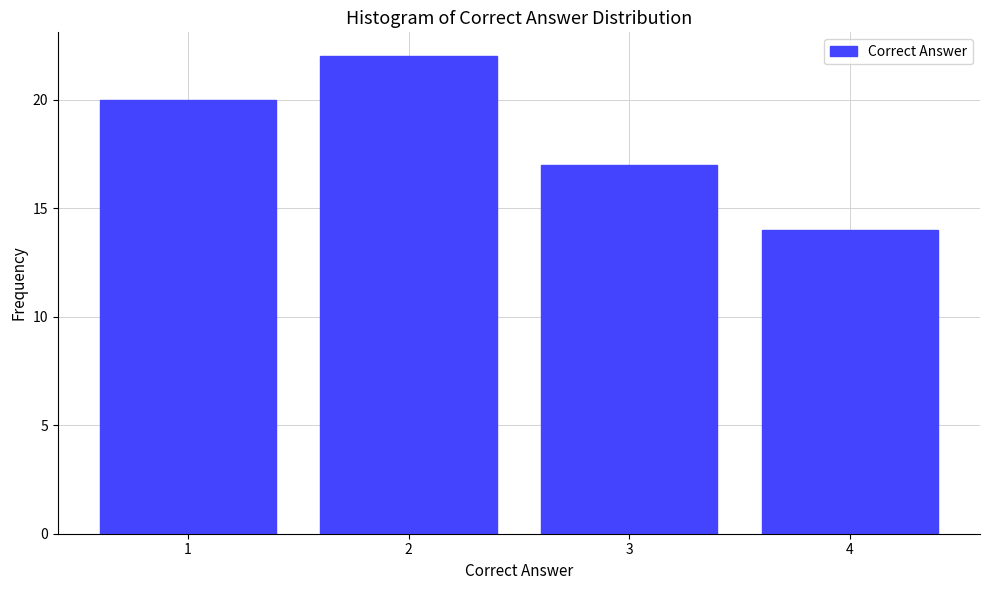

Reading left to right, transcribe this chart: for each bar, give the range it covers on the x-axis and its height. The values are not printed on the chart, so give them approximately, as read against the axis.

0.5 to 1.5: 20
1.5 to 2.5: 22
2.5 to 3.5: 17
3.5 to 4.5: 14